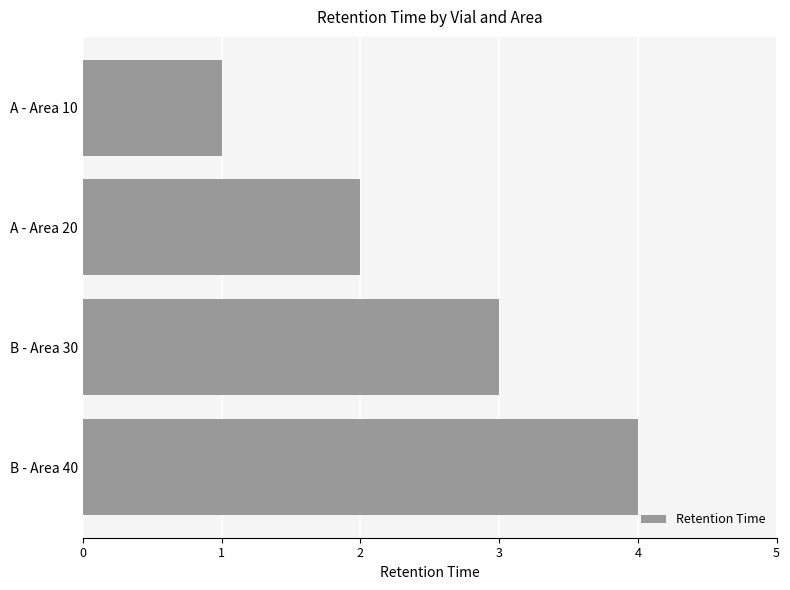

What is the change in value from B - Area 30 to B - Area 40?

+1